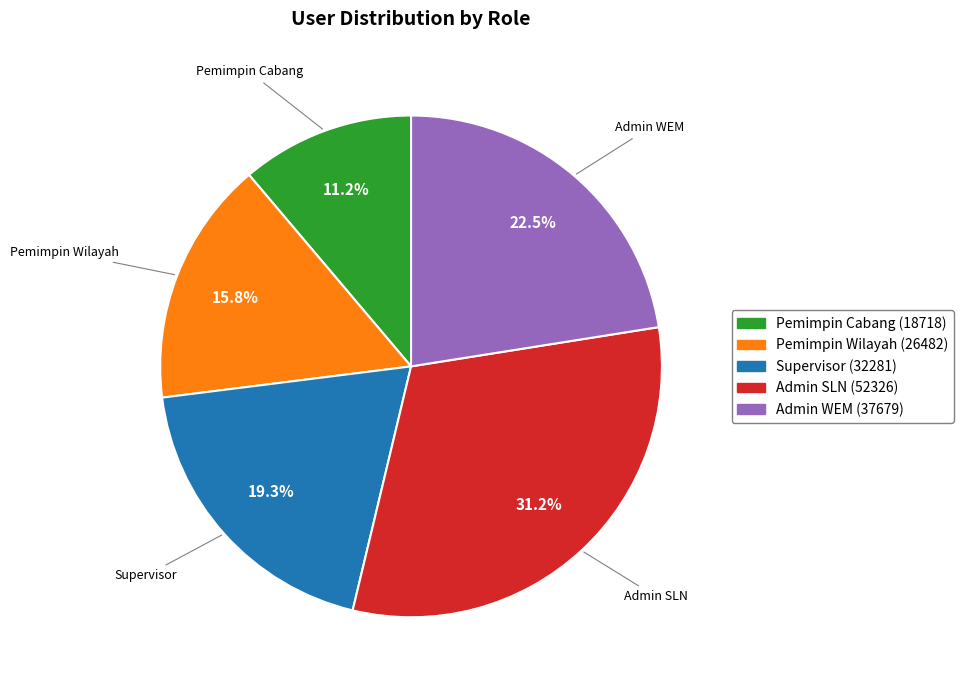

How many segments does this pie chart have?

5